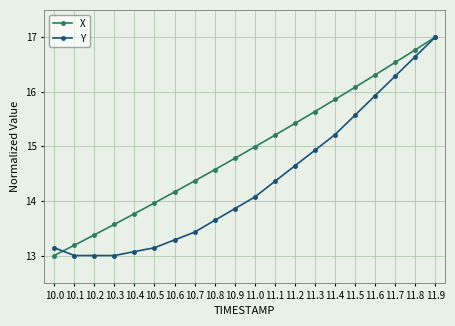

Is the value of X at 11.6 greater than the value of Y at 11.8?

No